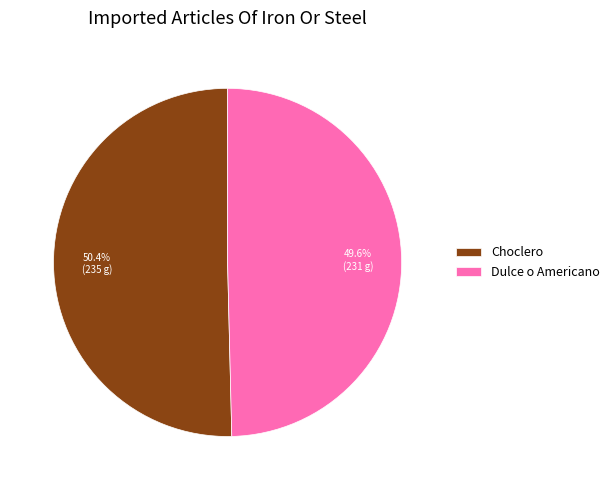

Which slice is the largest?

Choclero